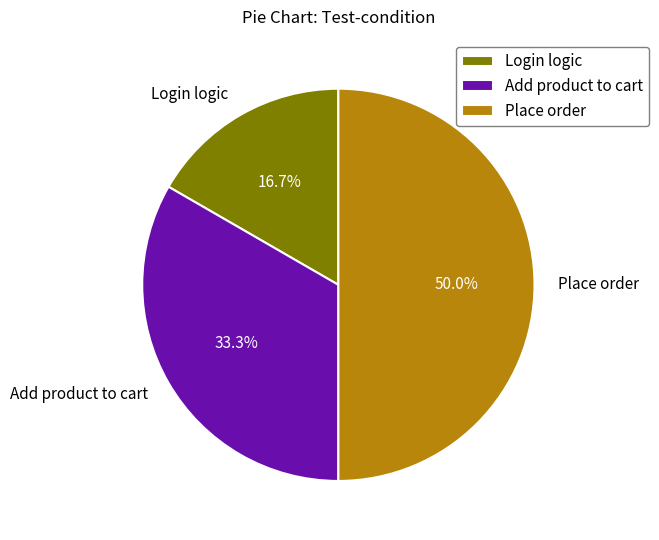

What percentage is the Add product to cart slice, to the nearest percent?

33%